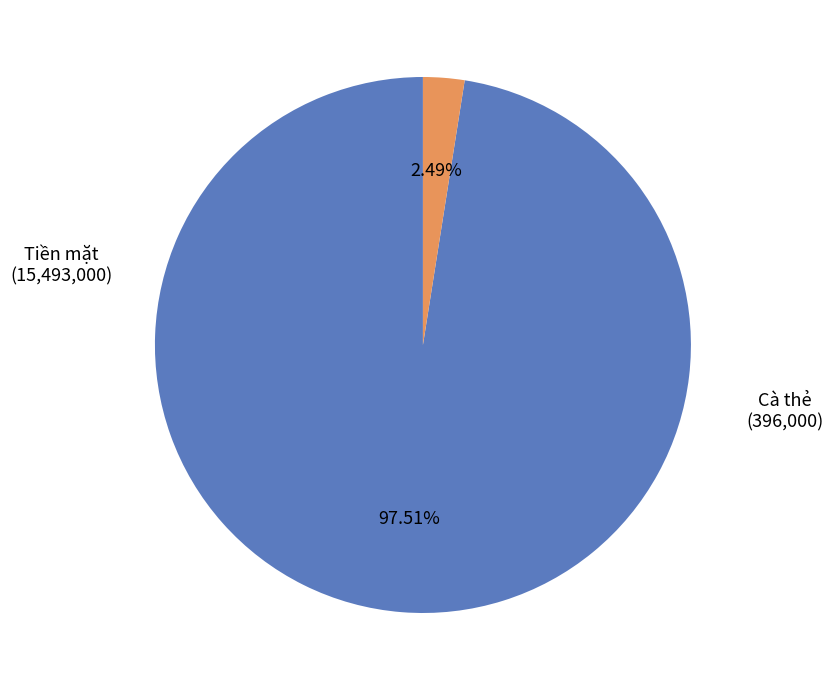

What percentage is the Cà thẻ slice, to the nearest percent?

2%